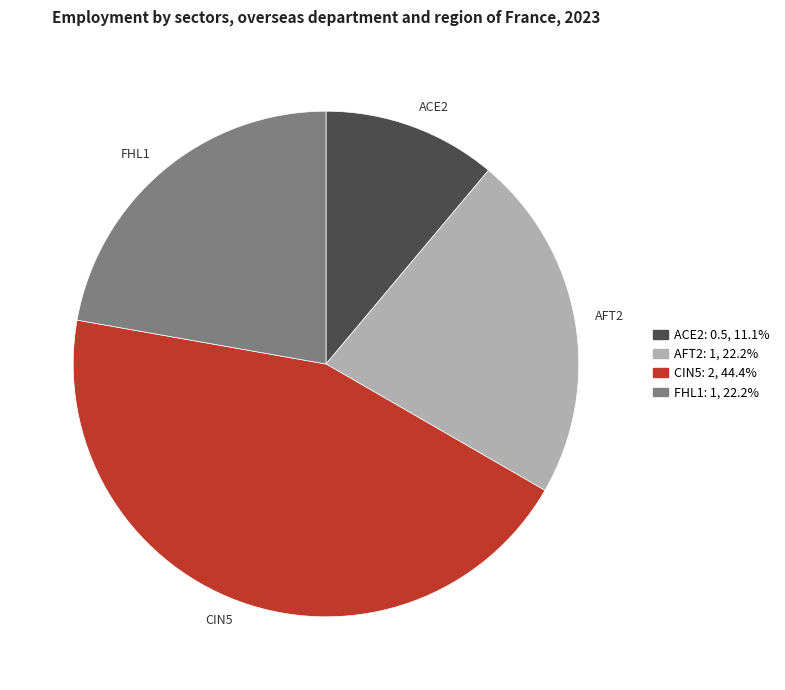

What is the largest slice in the pie chart?

CIN5